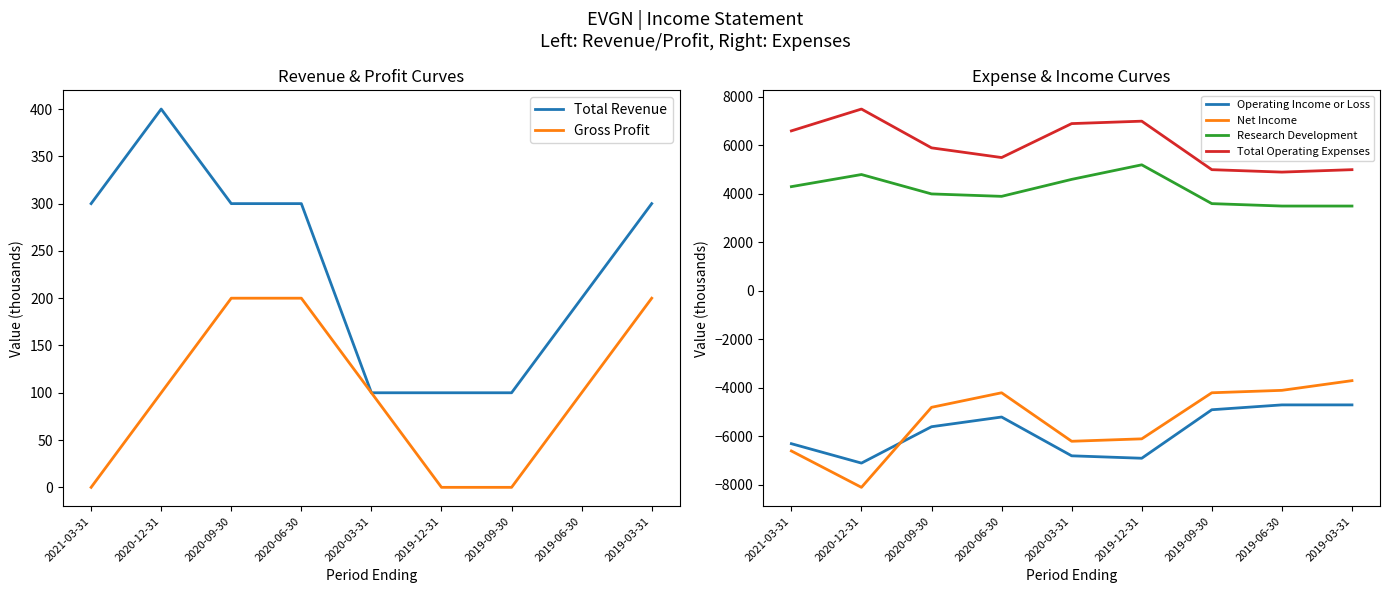

How many intersections are there between Operating Income or Loss and Net Income?

1